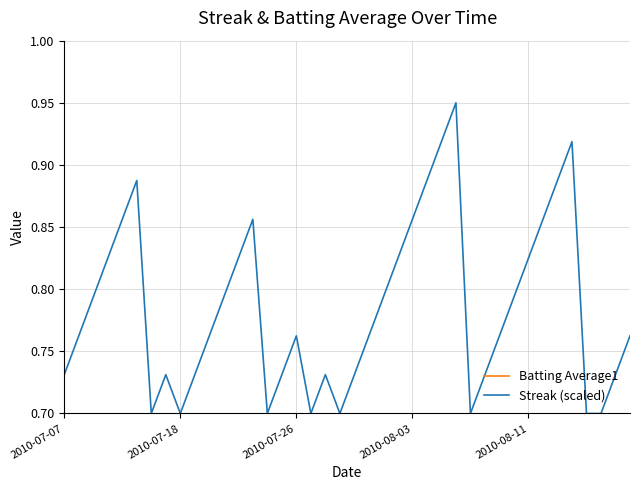

True or false: Batting Average1 and Streak (scaled) intersect in this chart.

False